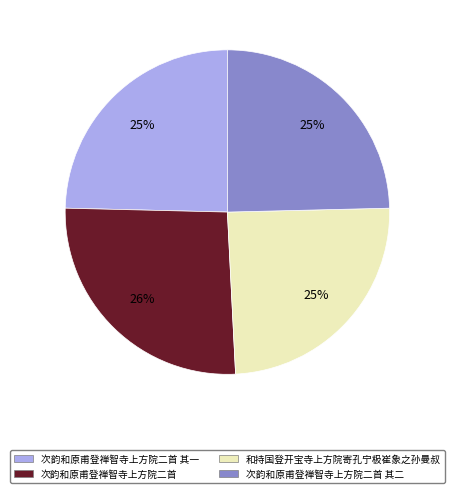

Approximately how many times larger is the value at 次韵和原甫登禅智寺上方院二首 其二 compared to 次韵和原甫登禅智寺上方院二首 其一?

1.0